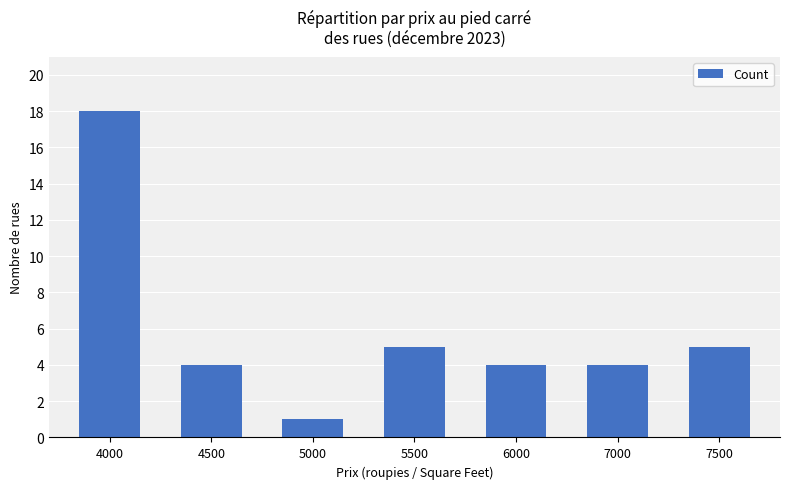

What is the smallest value displayed?

1